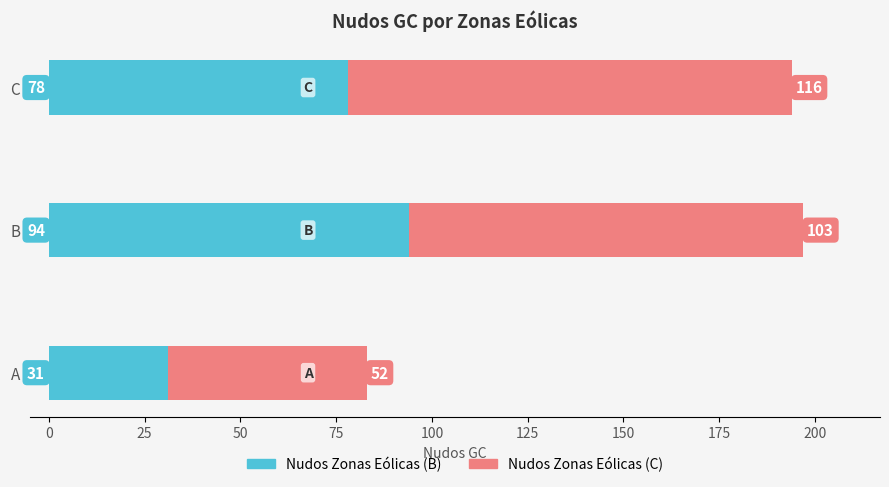

What is the total value across all series at A?

83